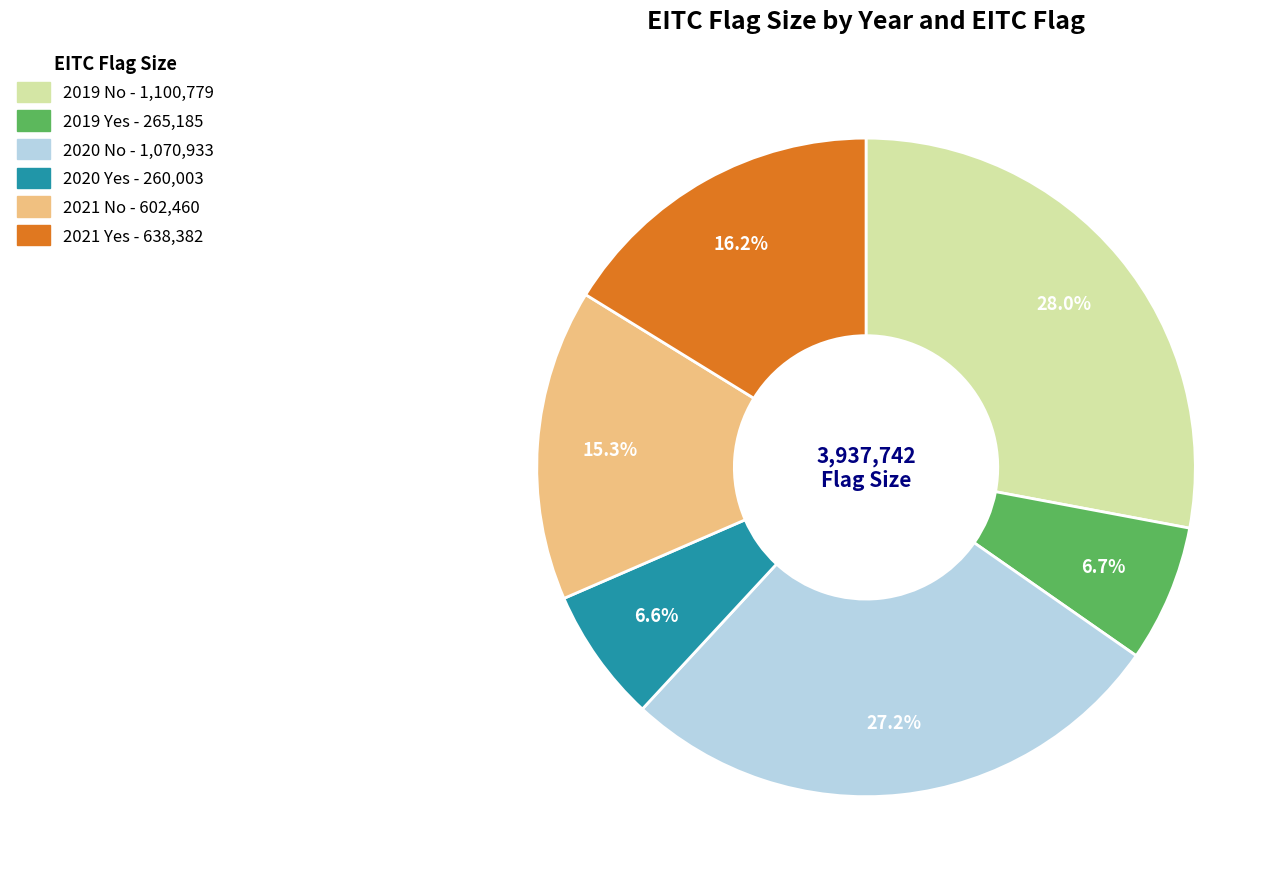

Is 2019 Yes the majority of the pie?

No